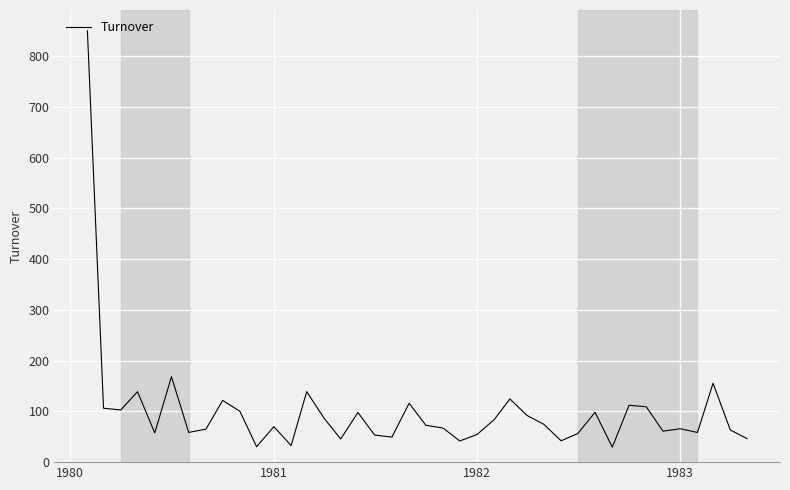

What is the minimum value shown in the chart?

29.5